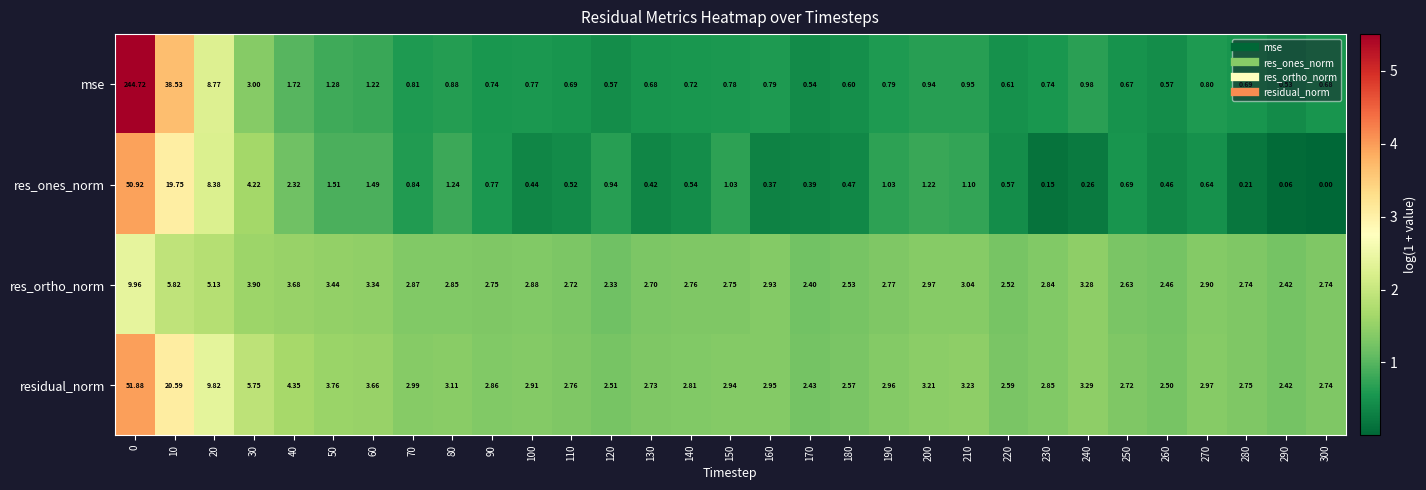

Which series changed the most between 30 and 220?

res_ones_norm